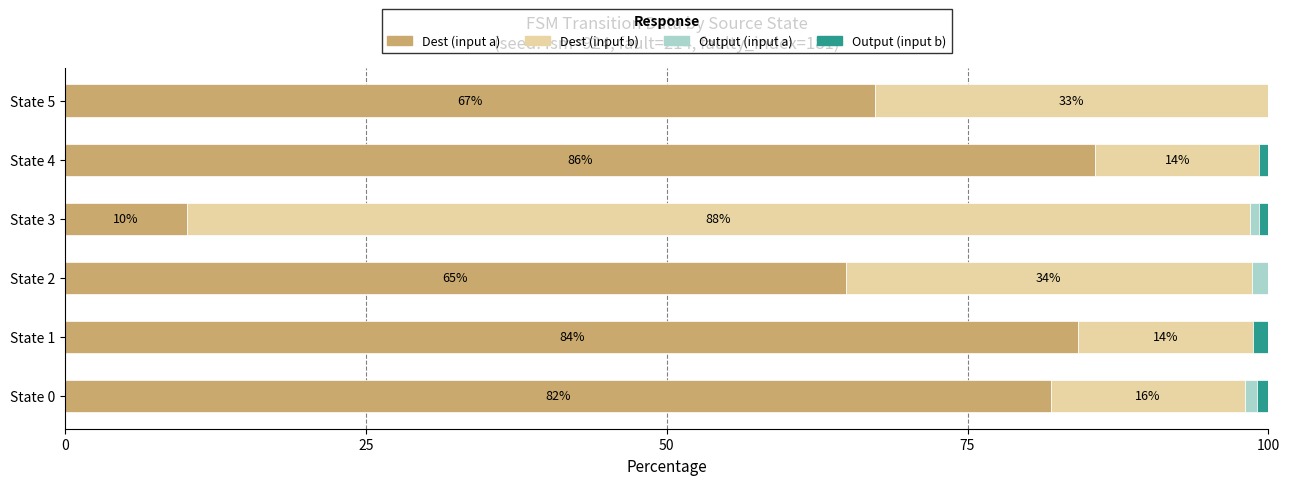

The Dest (input a) series shows 55.3 at State 0. True or false?

False